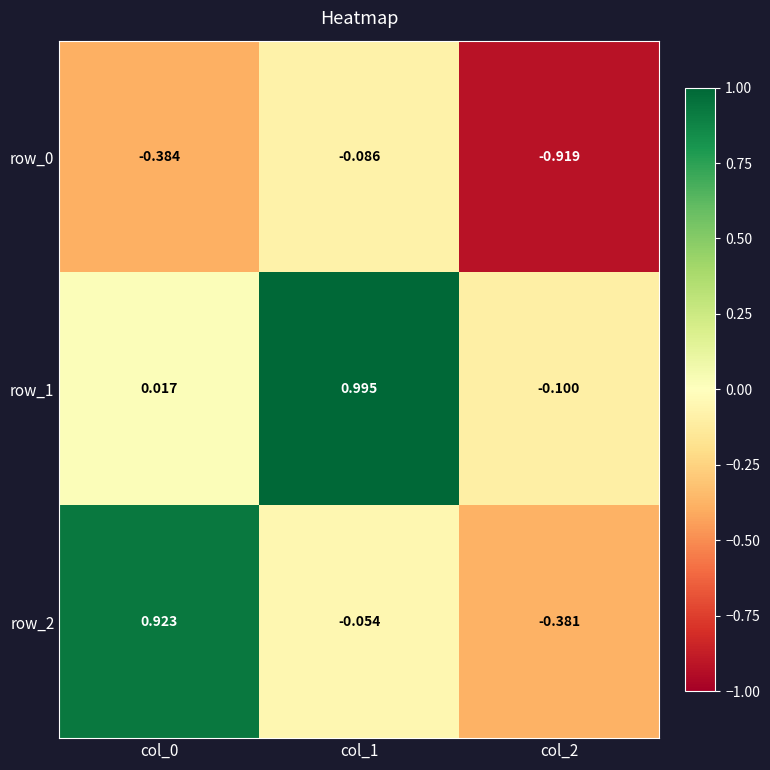

Is the value of row_0 at col_2 greater than the value of row_1 at col_0?

No